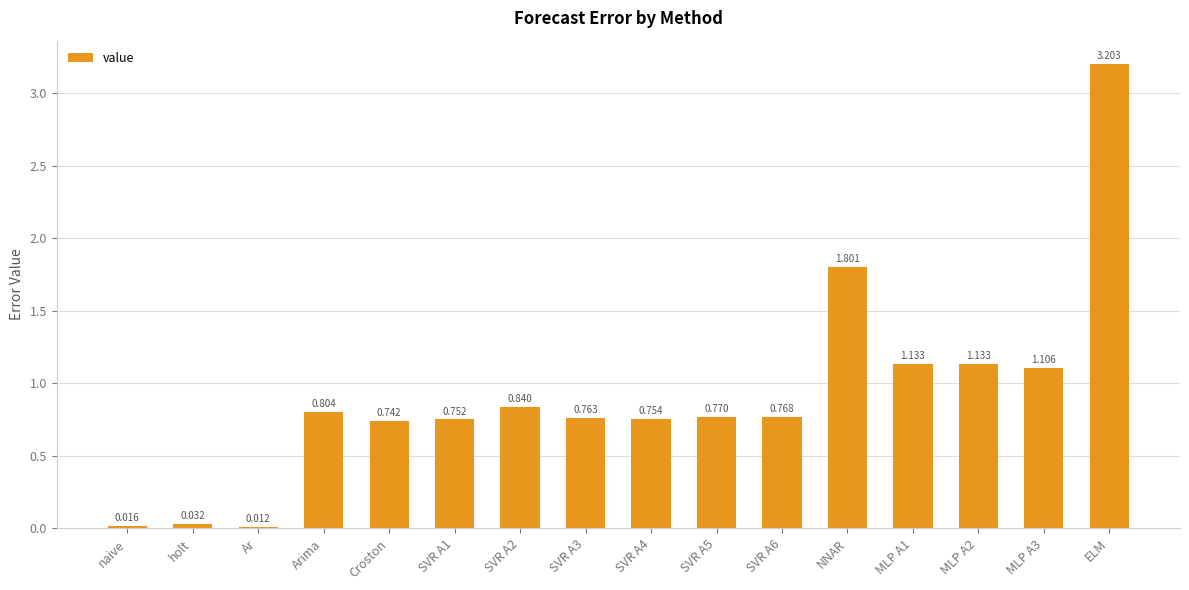

What is the difference between the maximum and second lowest values?

3.2